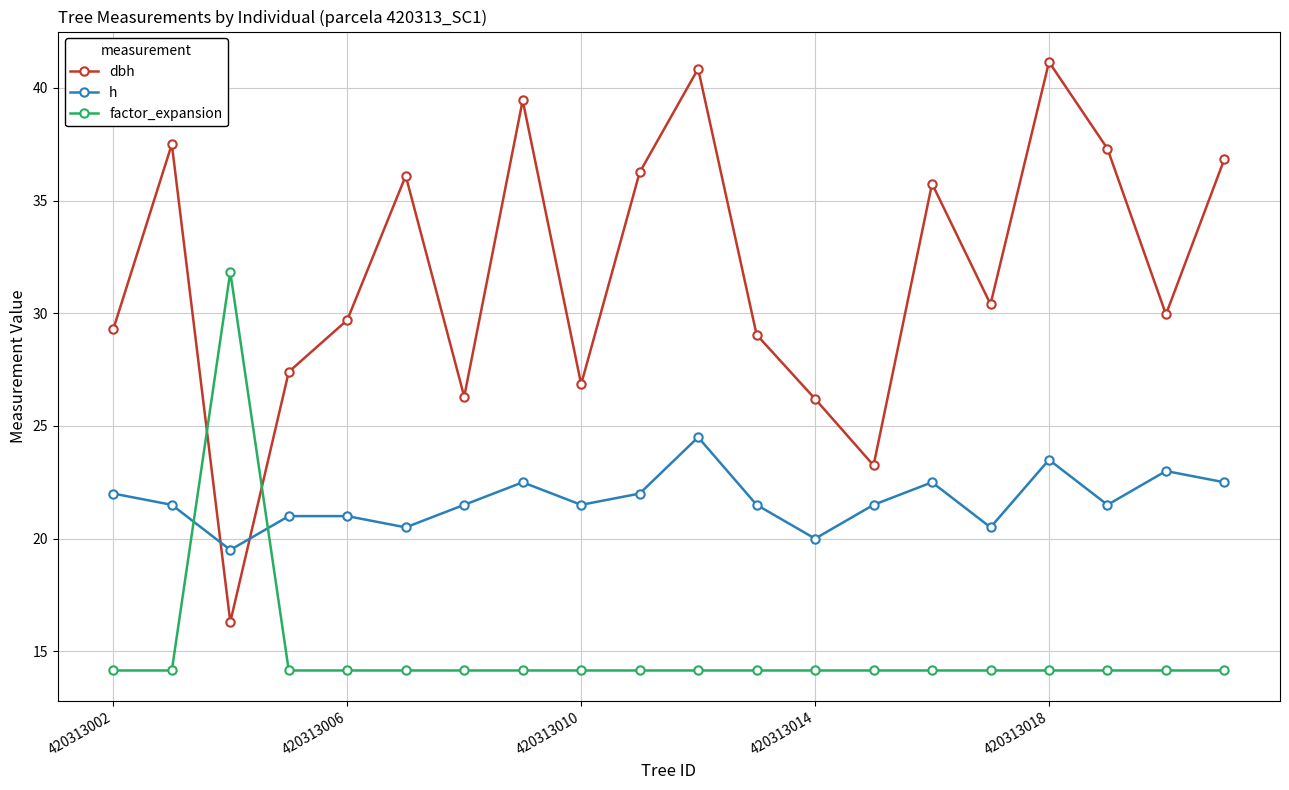

How many lines are shown in the chart?

3